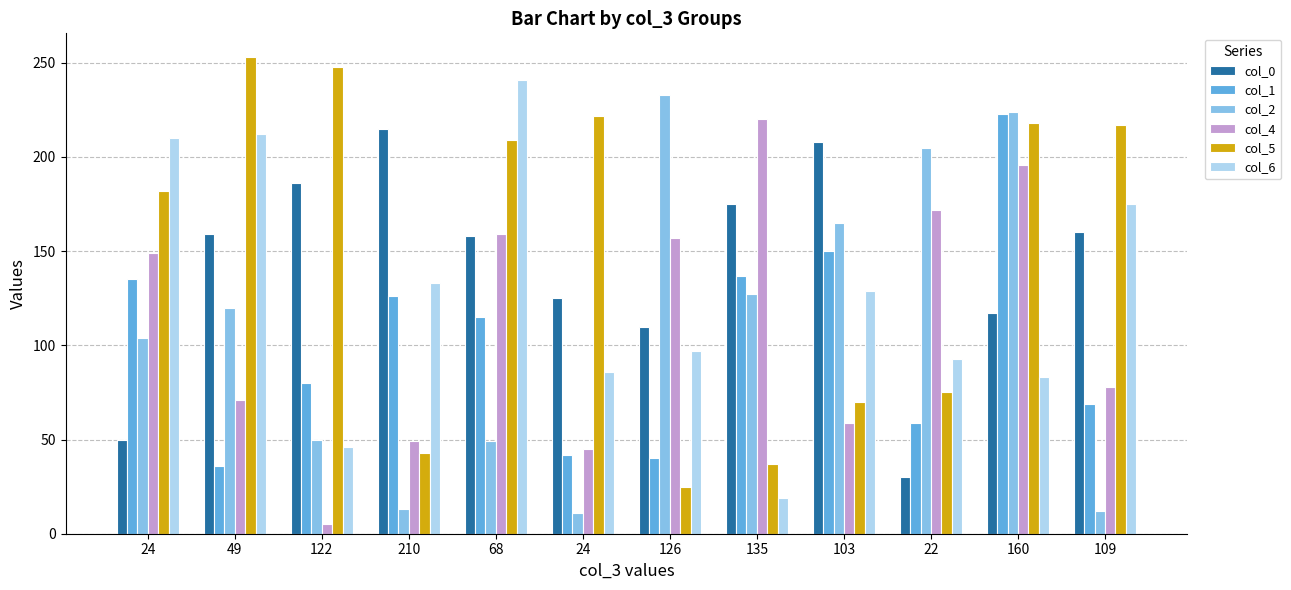

How many values in the col_2 series are below 120?

6